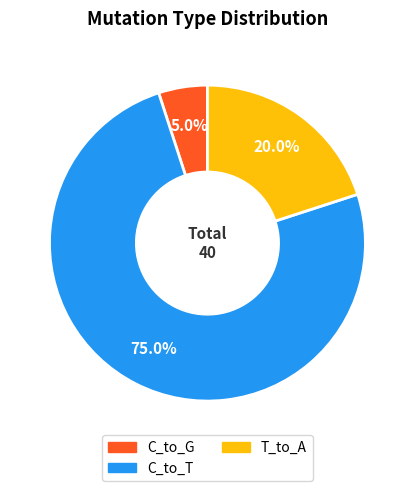

Is it true that C_to_T is 65% of the pie?

False